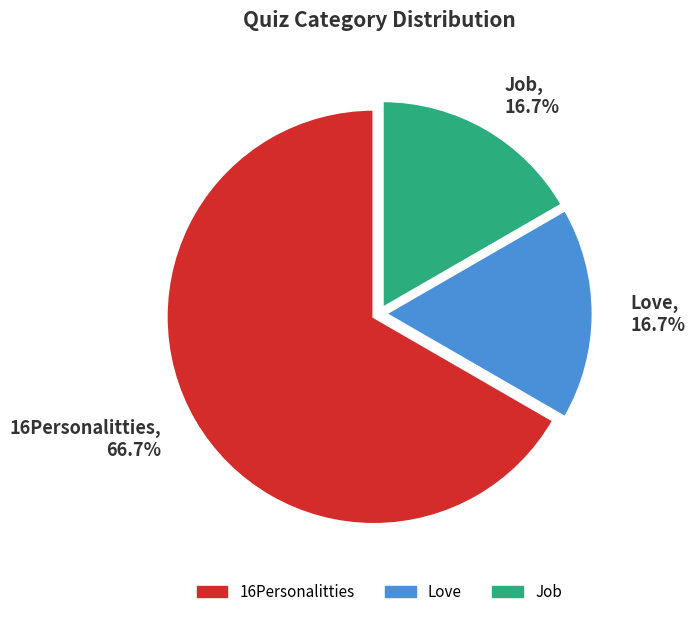

How many slices are in this pie chart?

3